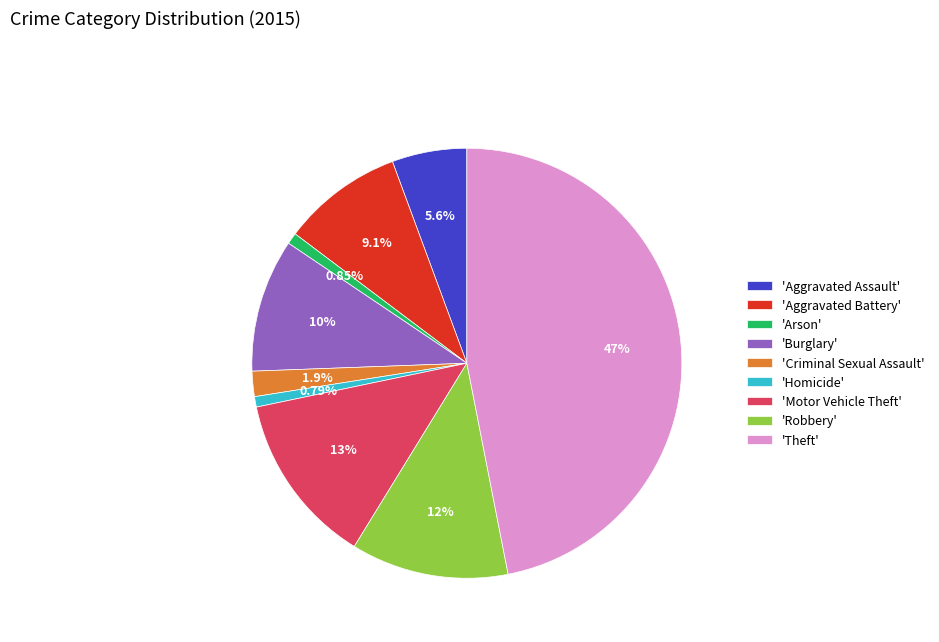

Does 'Arson' account for over 50% of the chart?

No